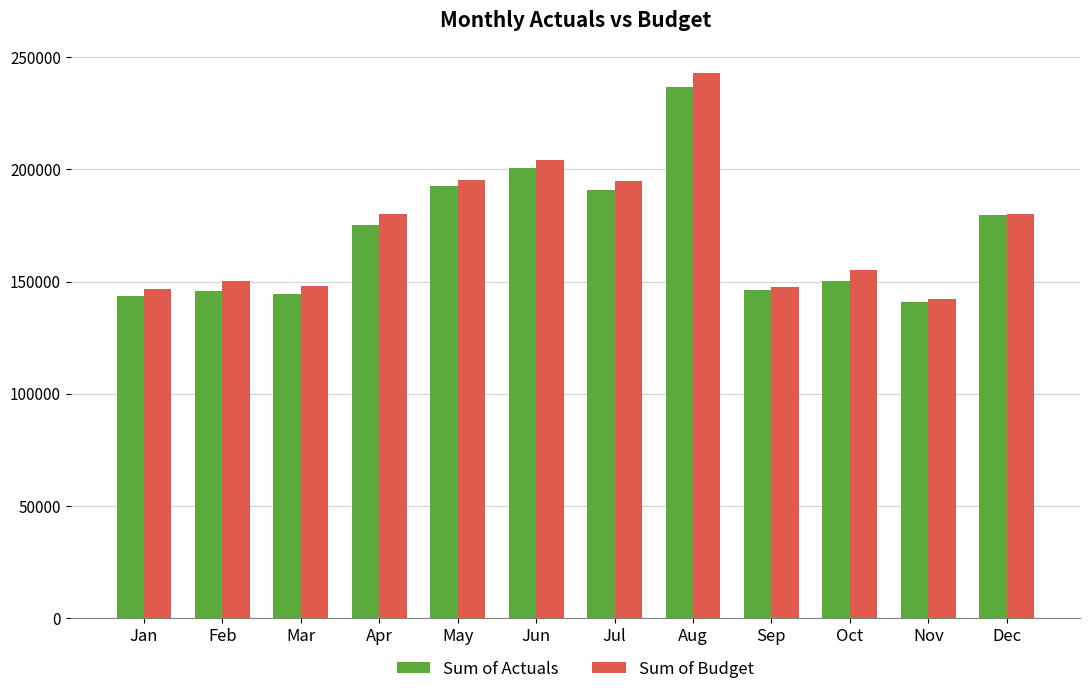

What is the value of the Sum of Budget bar at the 11th from the left?

142255.4